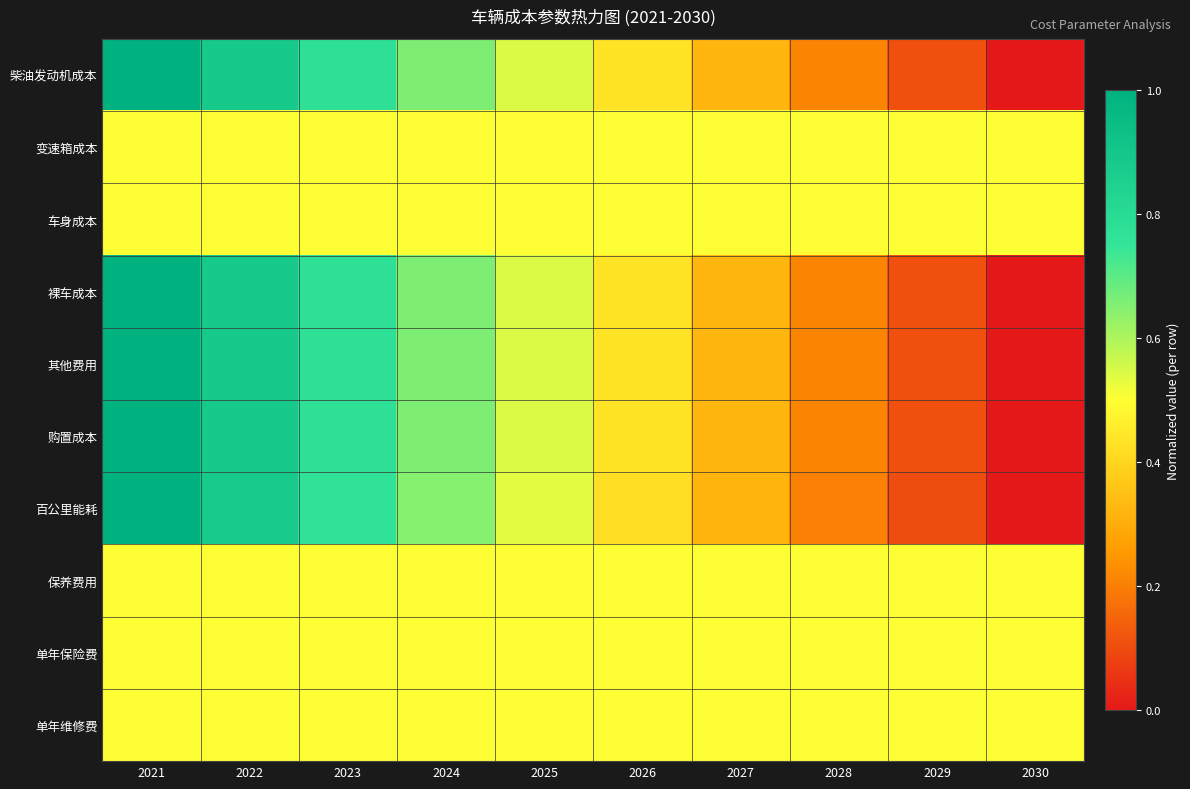

Reading right to left, transcribe all the data shown in this chart.

柴油发动机成本: 2030=0.0	2029=0.1	2028=0.2	2027=0.3	2026=0.4	2025=0.5	2024=0.7	2023=0.8	2022=0.9	2021=1.0
变速箱成本: 2030=0.5	2029=0.5	2028=0.5	2027=0.5	2026=0.5	2025=0.5	2024=0.5	2023=0.5	2022=0.5	2021=0.5
车身成本: 2030=0.5	2029=0.5	2028=0.5	2027=0.5	2026=0.5	2025=0.5	2024=0.5	2023=0.5	2022=0.5	2021=0.5
裸车成本: 2030=0.0	2029=0.1	2028=0.2	2027=0.3	2026=0.4	2025=0.5	2024=0.7	2023=0.8	2022=0.9	2021=1.0
其他费用: 2030=0.0	2029=0.1	2028=0.2	2027=0.3	2026=0.4	2025=0.5	2024=0.7	2023=0.8	2022=0.9	2021=1.0
购置成本: 2030=0.0	2029=0.1	2028=0.2	2027=0.3	2026=0.4	2025=0.5	2024=0.7	2023=0.8	2022=0.9	2021=1.0
百公里能耗: 2030=0.0	2029=0.1	2028=0.2	2027=0.3	2026=0.4	2025=0.5	2024=0.6	2023=0.8	2022=0.9	2021=1.0
保养费用: 2030=0.5	2029=0.5	2028=0.5	2027=0.5	2026=0.5	2025=0.5	2024=0.5	2023=0.5	2022=0.5	2021=0.5
单年保险费: 2030=0.5	2029=0.5	2028=0.5	2027=0.5	2026=0.5	2025=0.5	2024=0.5	2023=0.5	2022=0.5	2021=0.5
单年维修费: 2030=0.5	2029=0.5	2028=0.5	2027=0.5	2026=0.5	2025=0.5	2024=0.5	2023=0.5	2022=0.5	2021=0.5